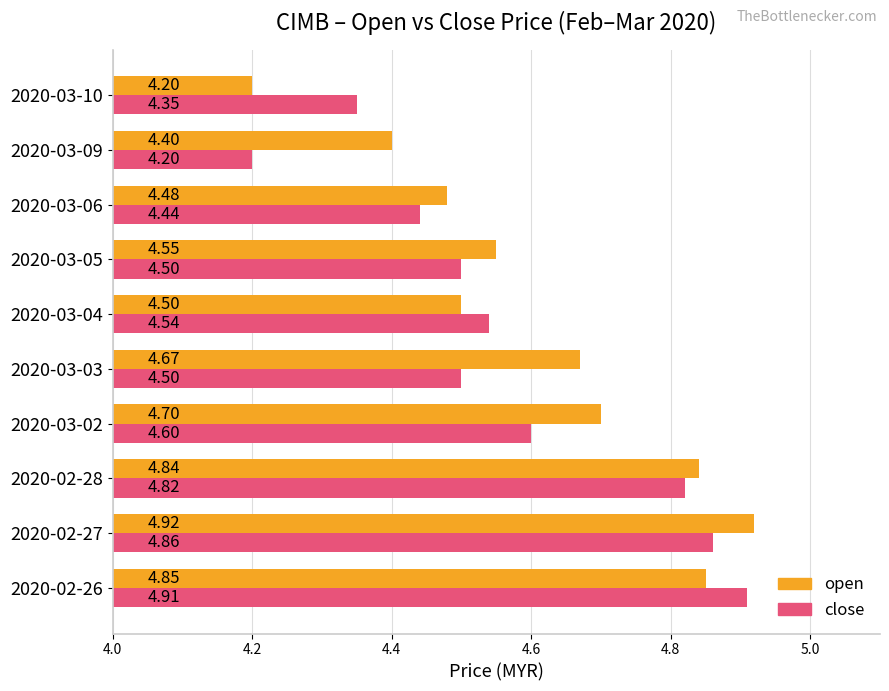

What is the difference between the maximum and minimum values in the open series?

0.7